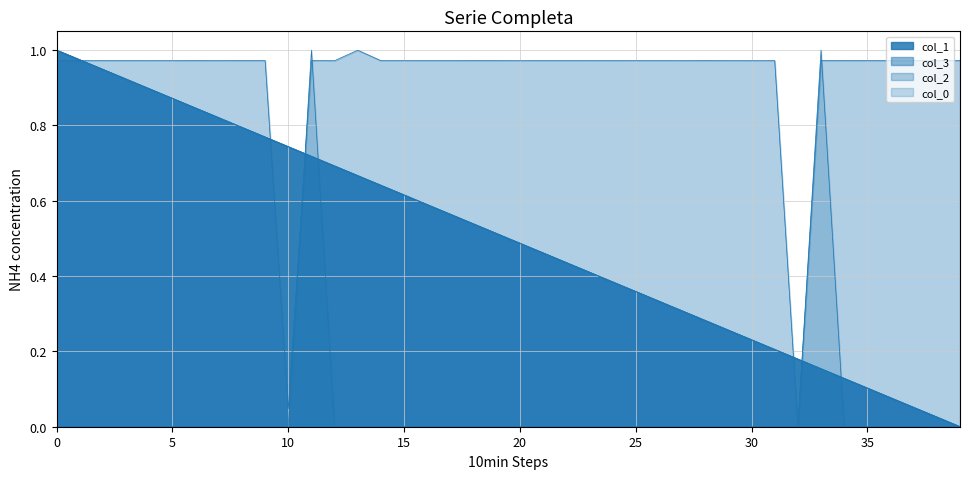

The value at 23 is 0.4. True or false?

True